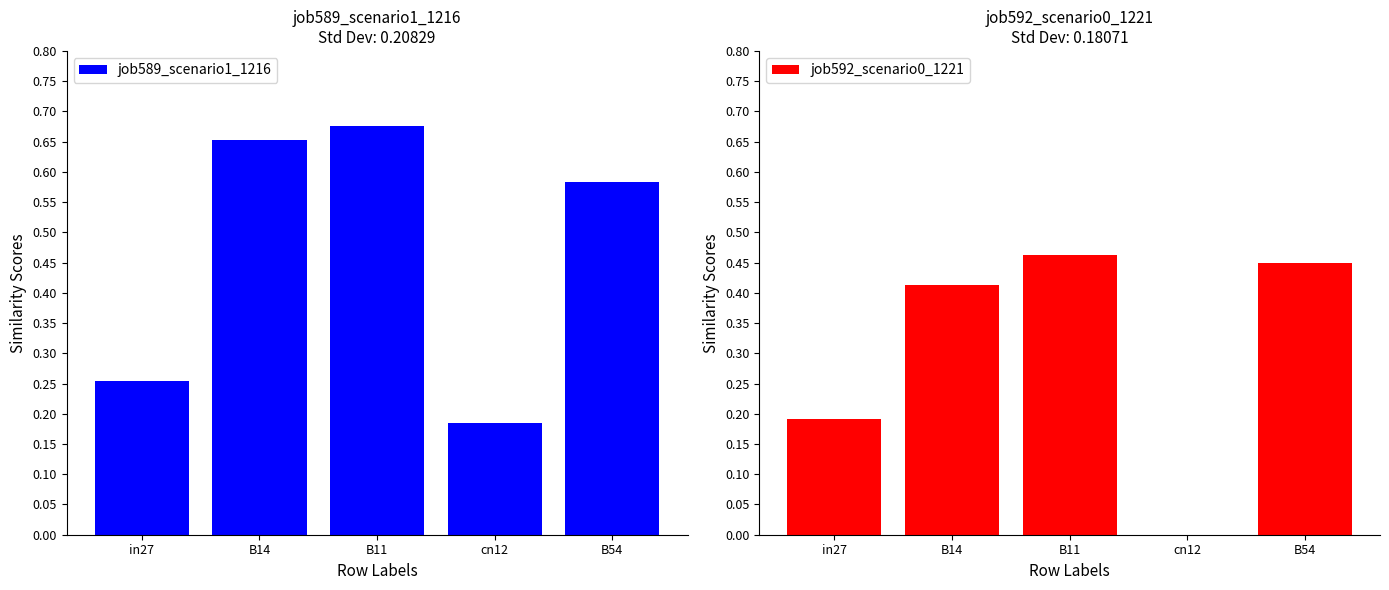

Reading left to right, list all the values displayed in this chart.

job589_scenario1_1216: in27=0.3	B14=0.7	B11=0.7	cn12=0.2	B54=0.6
job592_scenario0_1221: in27=0.2	B14=0.4	B11=0.5	cn12=0.0	B54=0.4